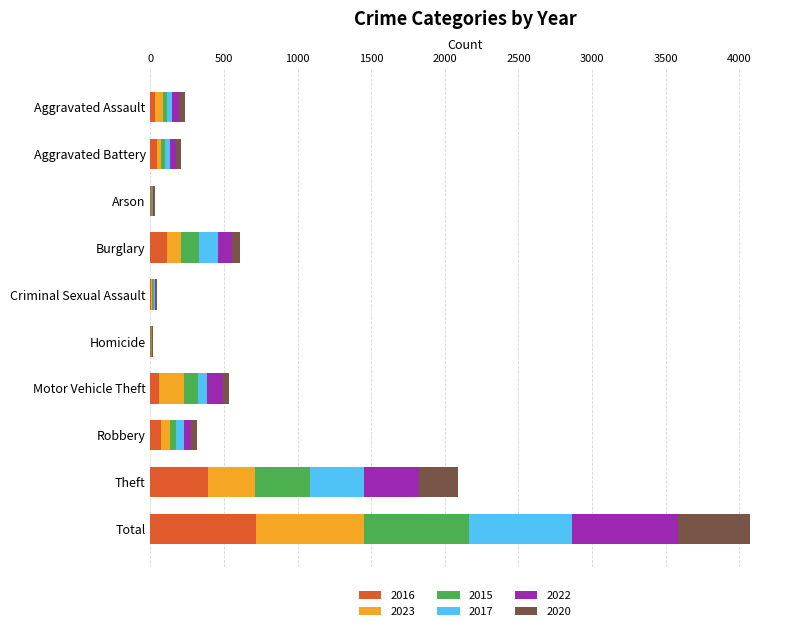

At which category is the sum across all series the highest?

Total